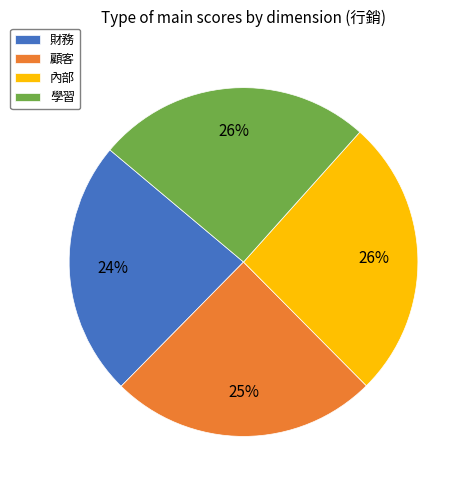

The 學習 slice represents 33% of the pie. True or false?

False